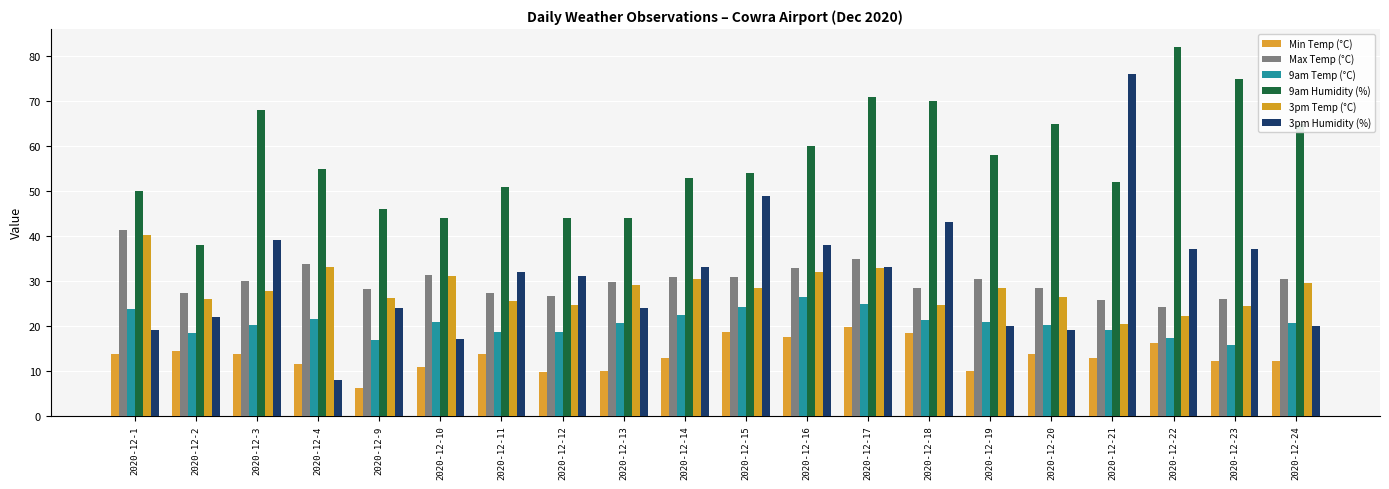

Which category has the highest value in the 3pm Temp (°C) series?

2020-12-1